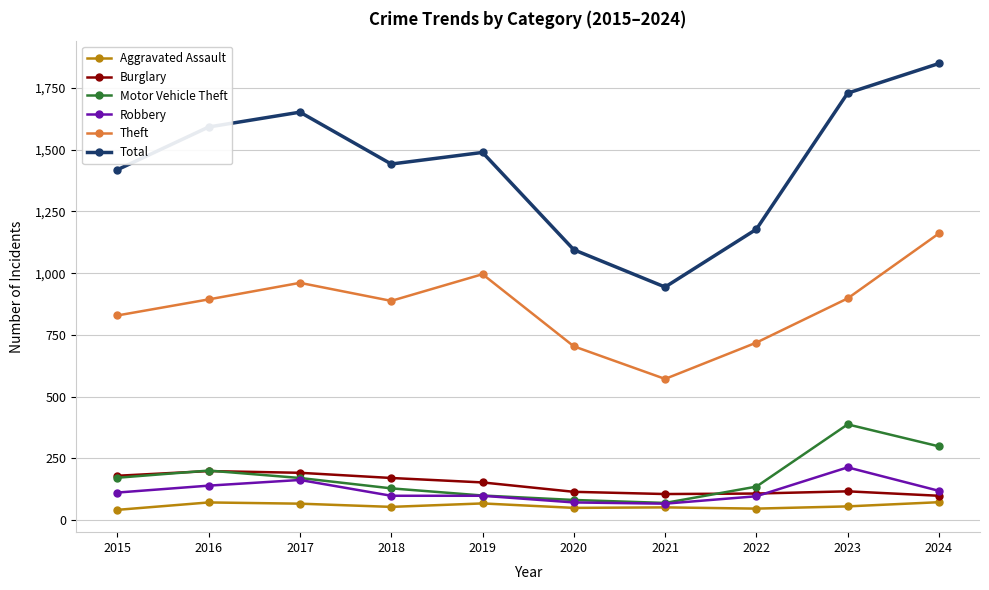

True or false: Total and Aggravated Assault intersect in this chart.

False